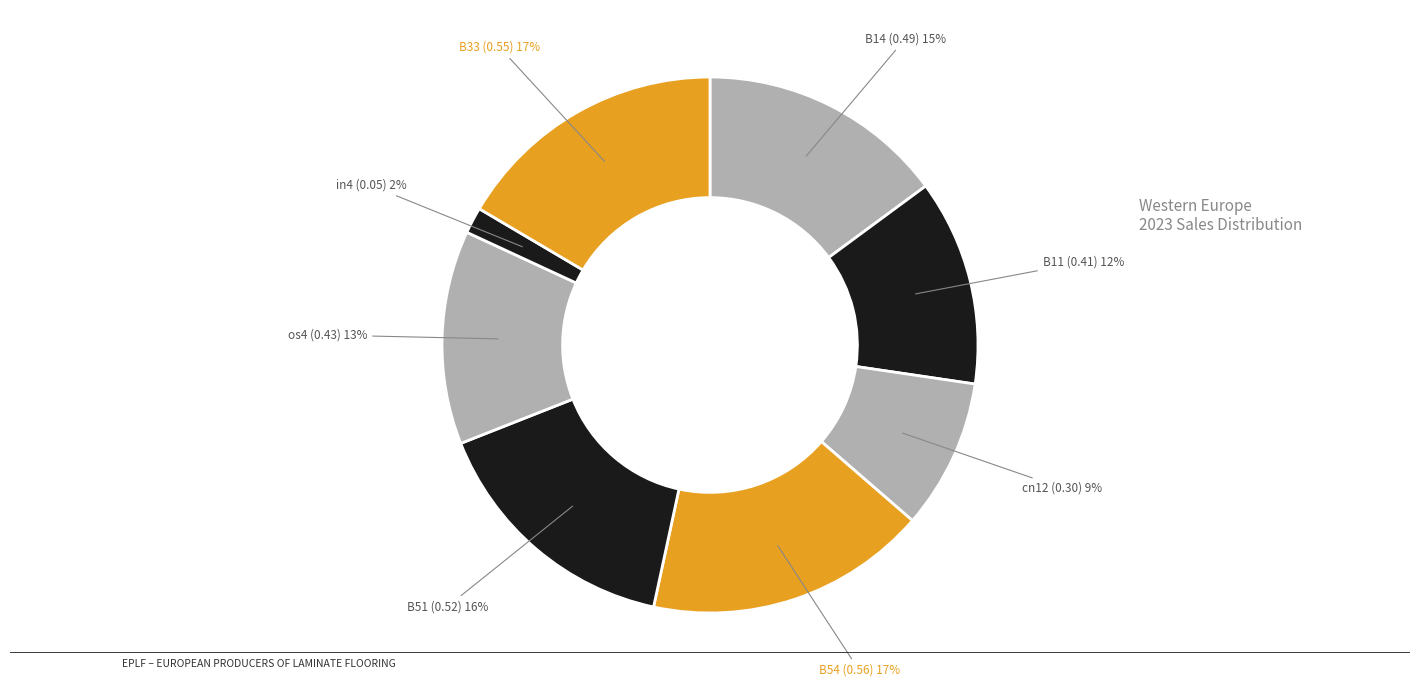

Does any single category account for the majority?

No